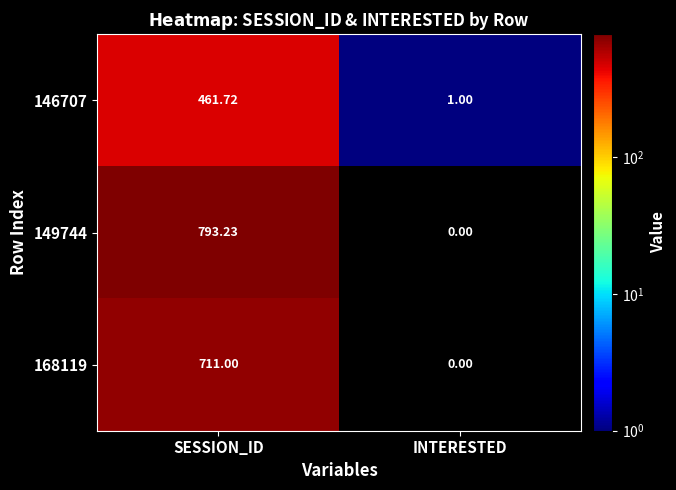

At which category is the sum across all series the highest?

SESSION_ID